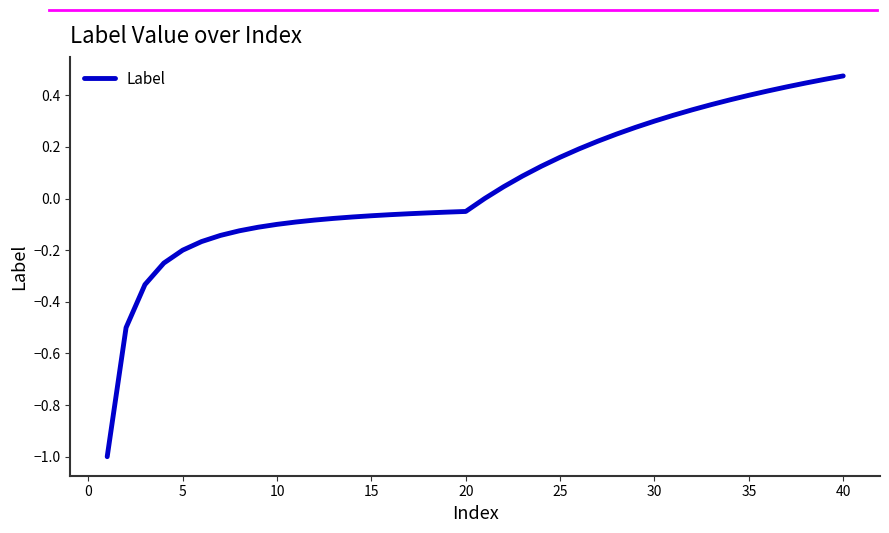

What is the difference between the maximum and minimum values?

1.5